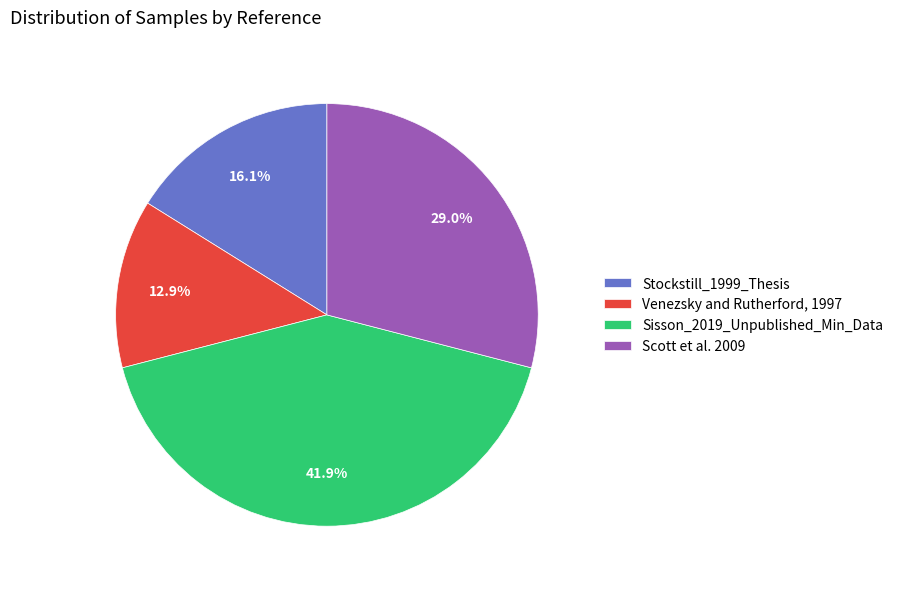

What percentage is the Scott et al. 2009 slice, to the nearest percent?

29%